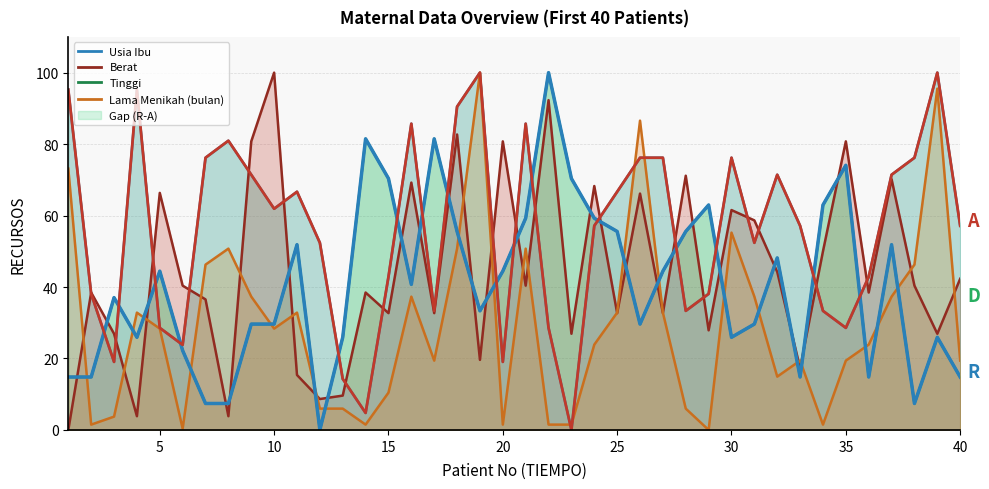

What is the maximum value for Tinggi (R)?

100.0